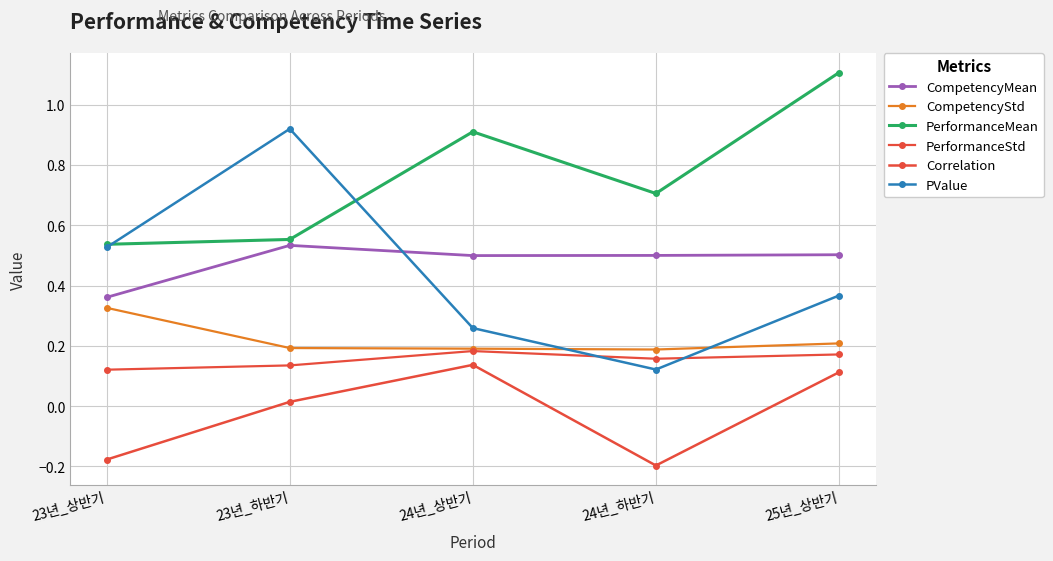

Is this an area chart (filled region under the line)?

No